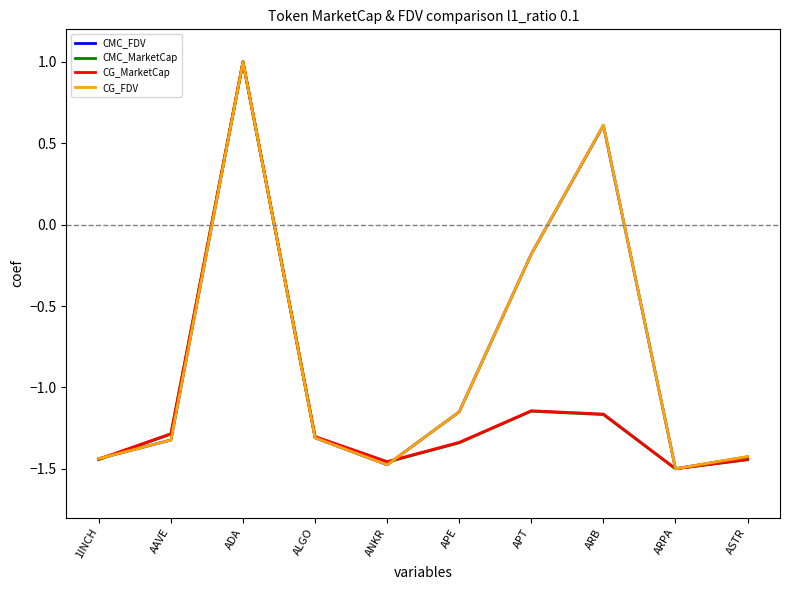

How many lines are shown in the chart?

4